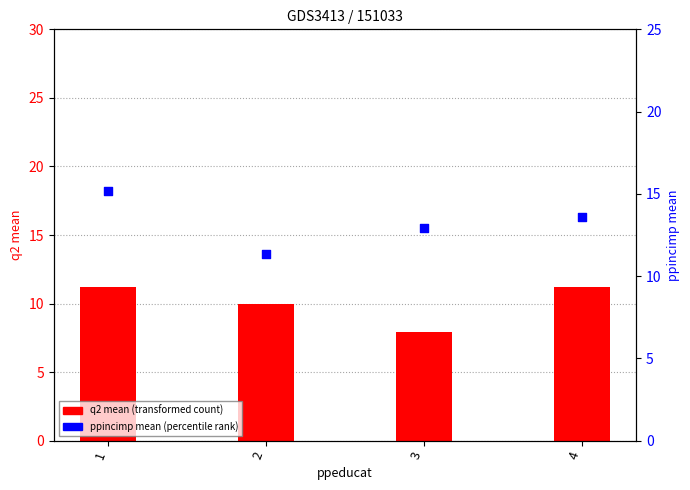

What is the change in value from 1 to 2?

-3.9